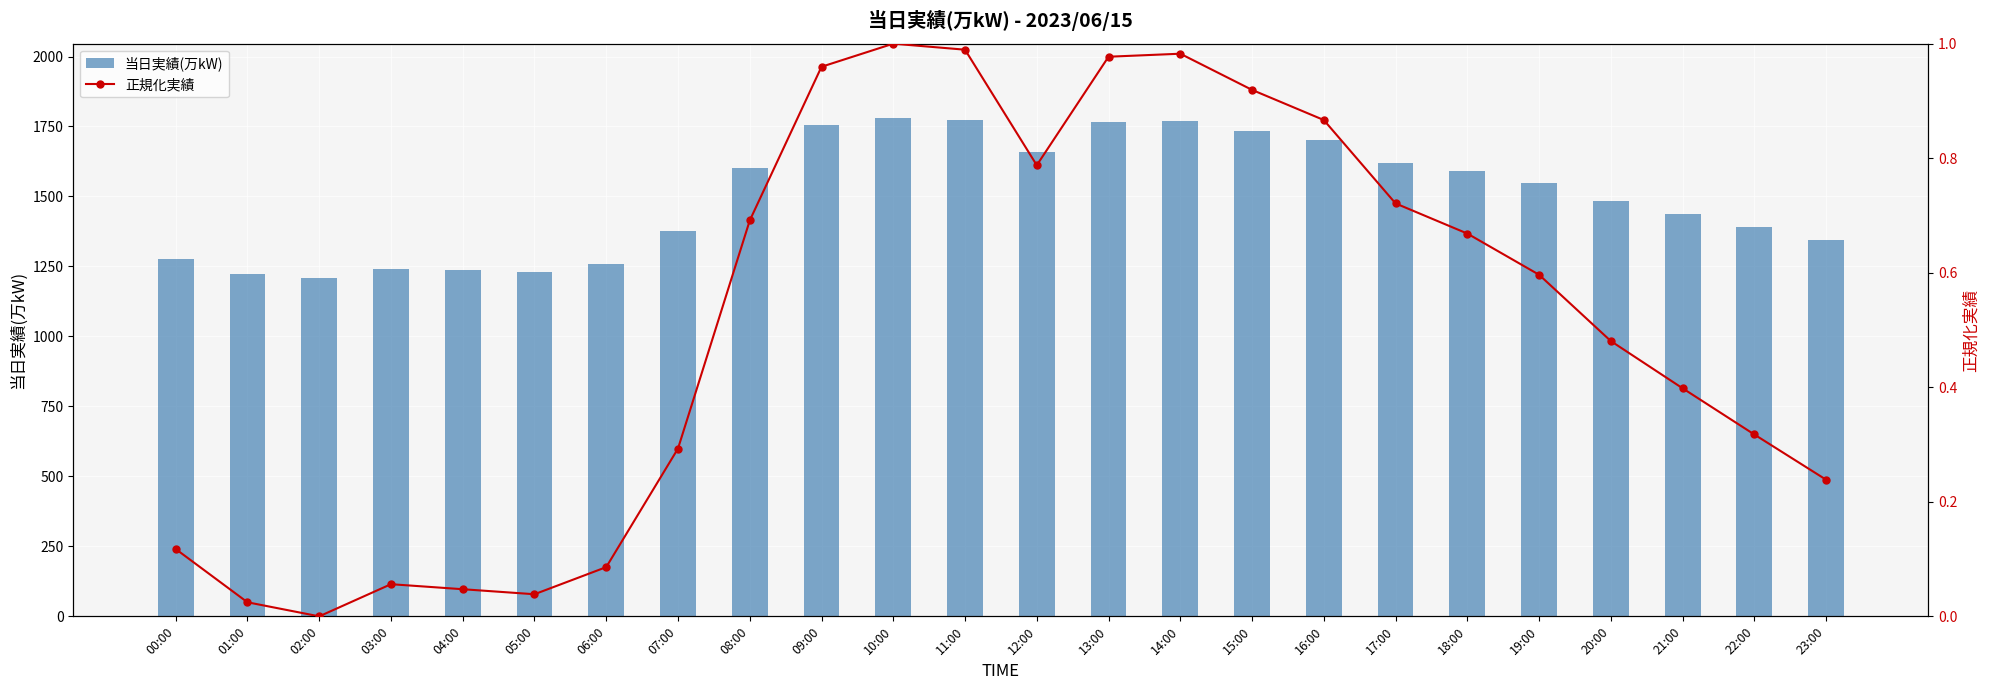

What is the sum of all 当日実績(万kW) values?

36003